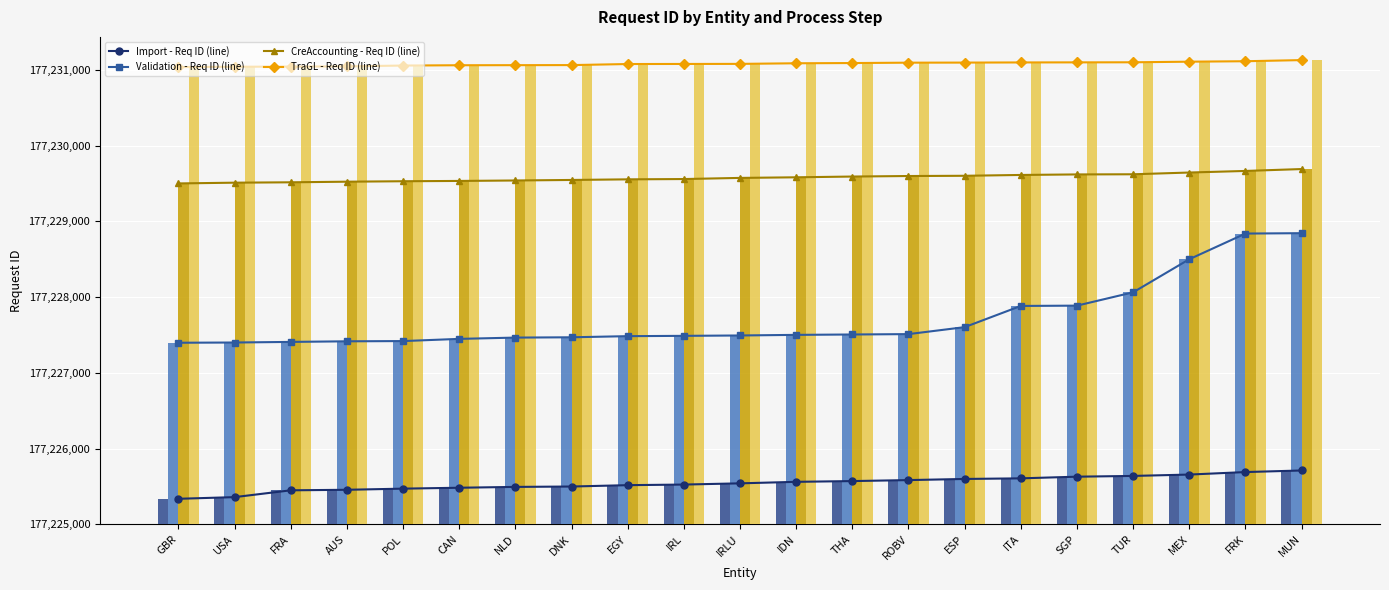

True or false: Validation - Req ID has a value of 2.4 at AUS.

True